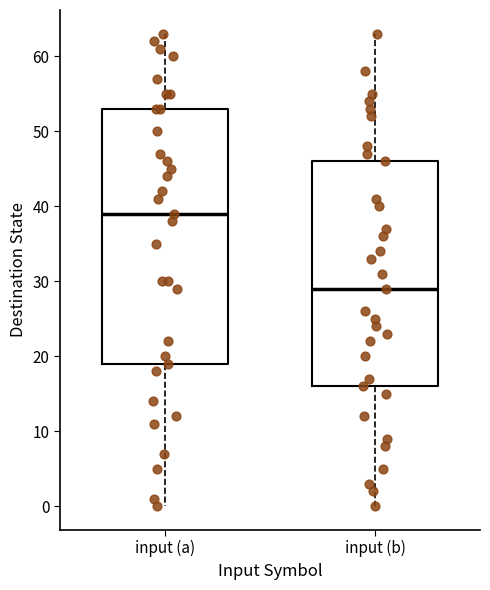

Reading left to right, transcribe this box plot: for each box, give where its median line is, the range the box spans, and where its two whiskers end, as read against the y-axis. The values are not printed on the chart, so give them approximately, as read against the axis.

input (a): median 39, box 19 to 53, whiskers 0 to 63
input (b): median 29, box 16 to 46, whiskers 0 to 63